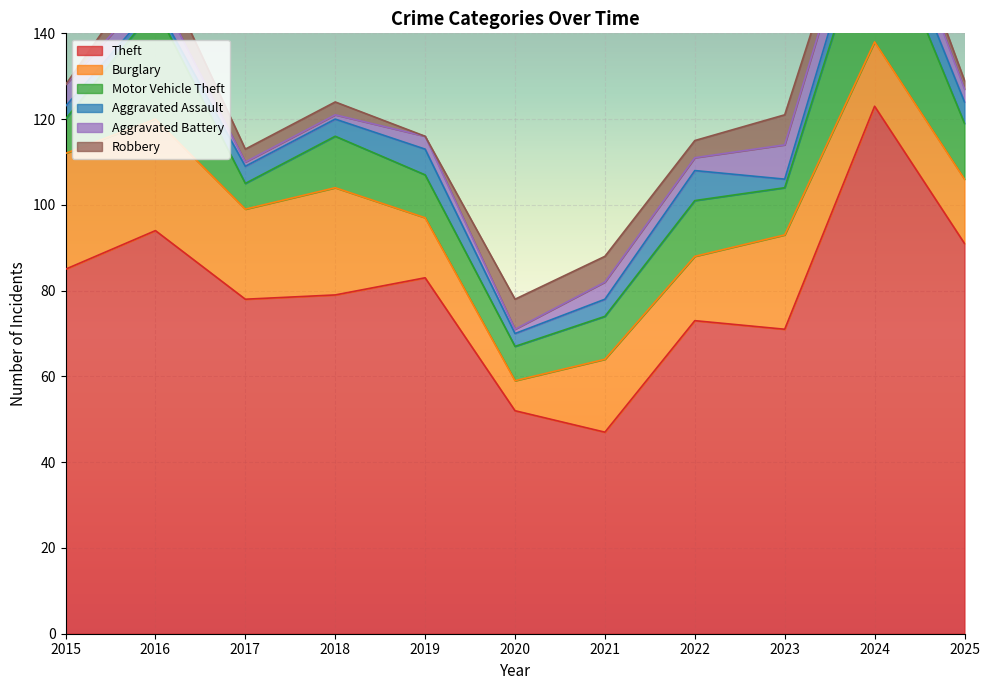

What is the difference between the highest and lowest values at 2018?

78